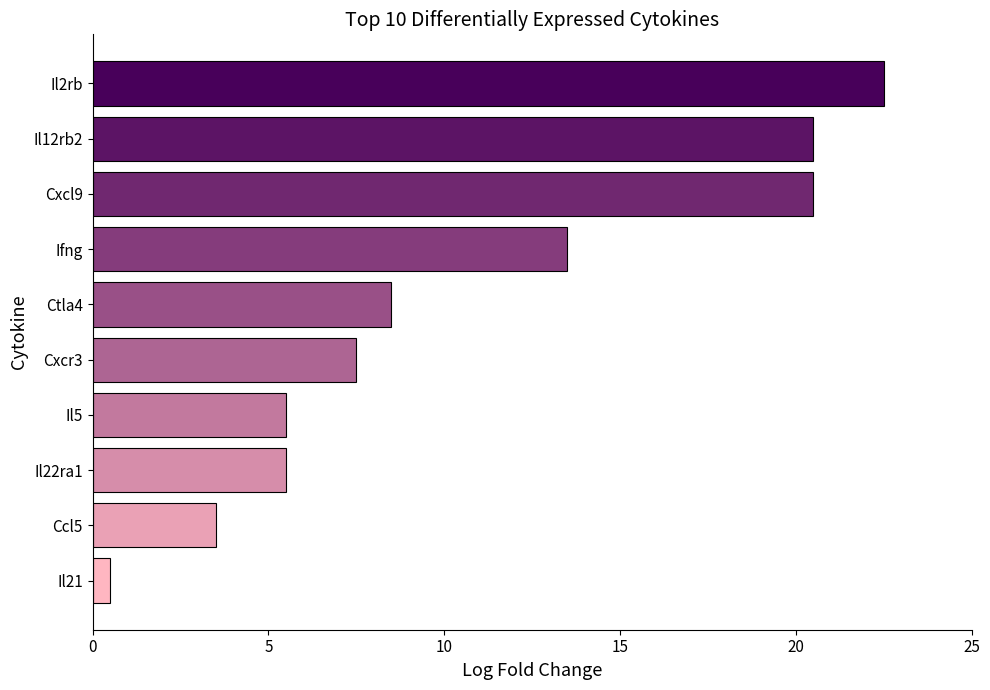

What is the greatest value displayed?

22.5